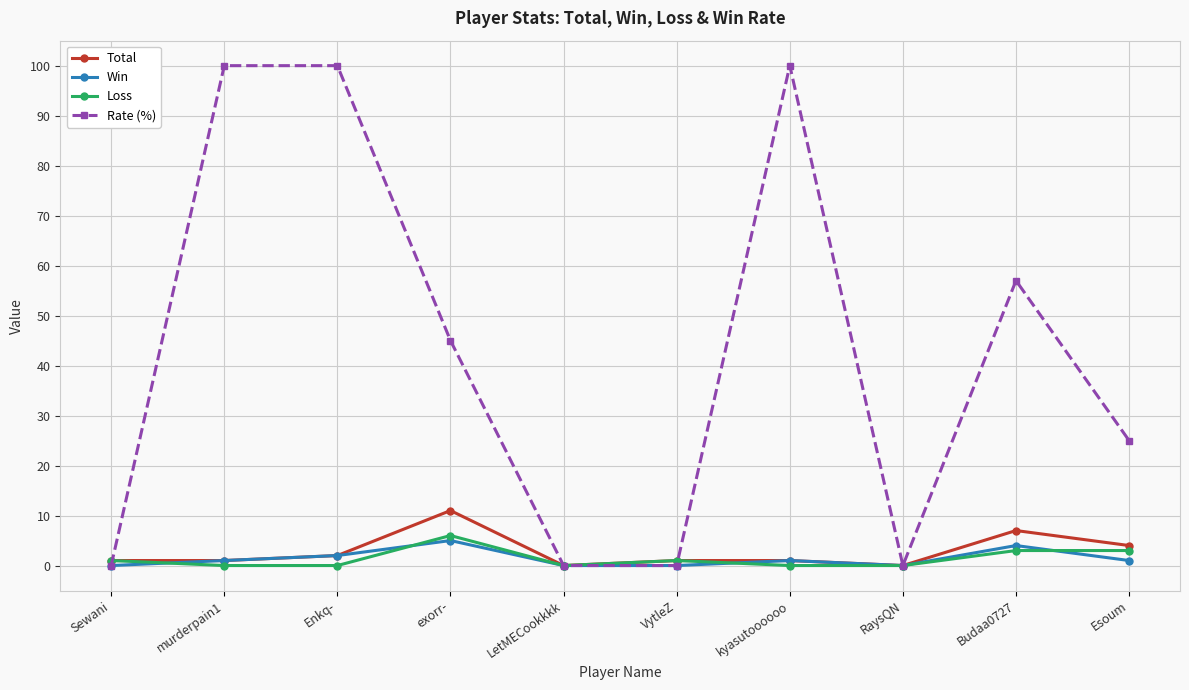

How many lines are shown in the chart?

4